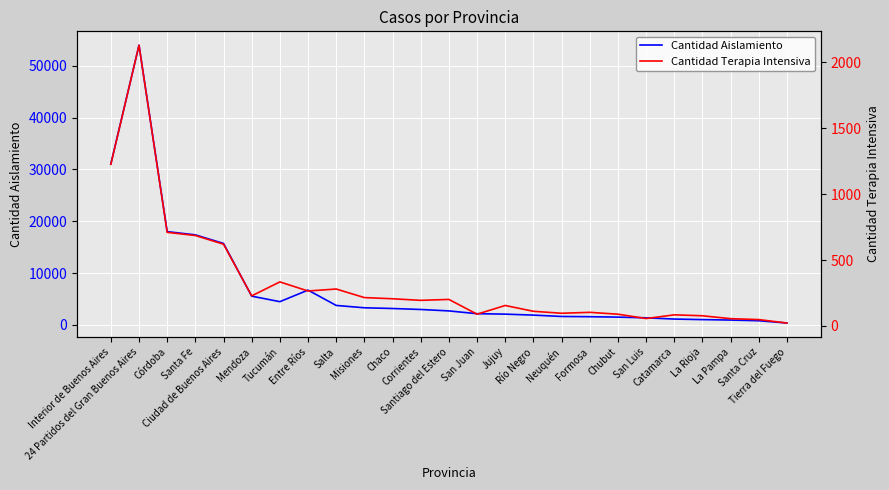

Rank the series by their maximum value, from highest to lowest.

Cantidad Aislamiento, Cantidad Terapia Intensiva